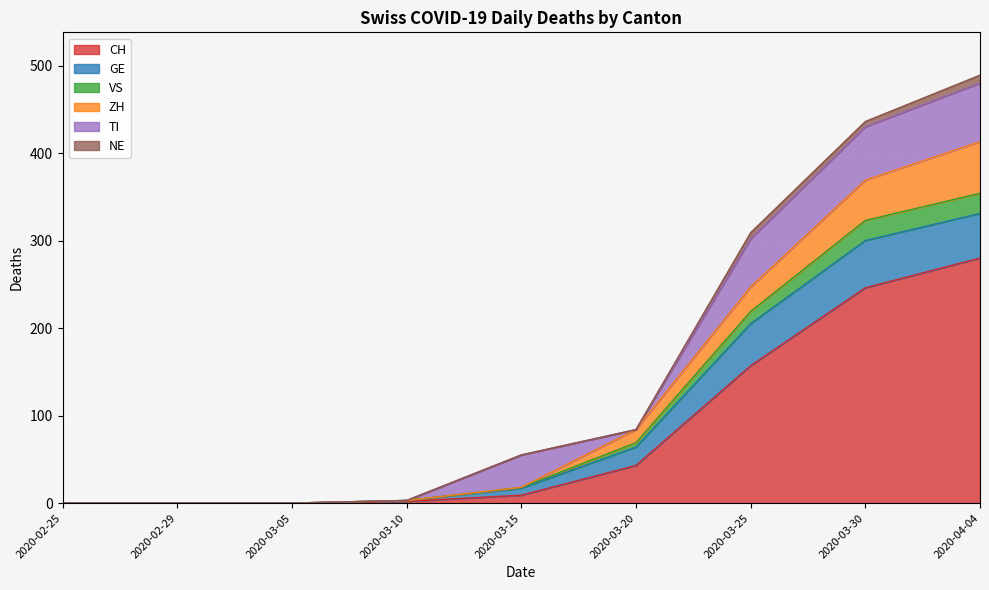

At which label does CH reach its peak?

2020-04-04